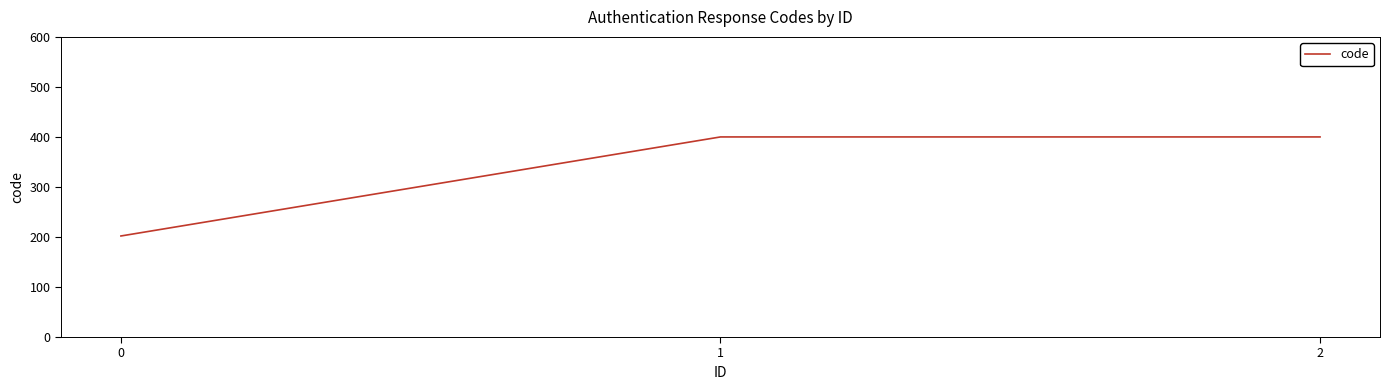

Is it true that the value at 0 is 122?

False